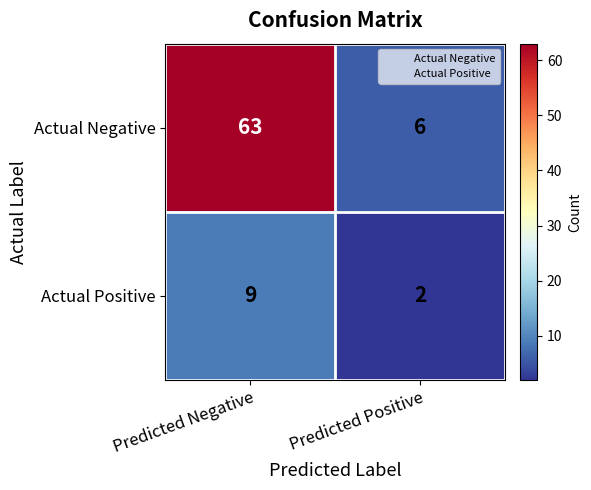

Is it true that Actual Negative equals 6 at Predicted Positive?

True